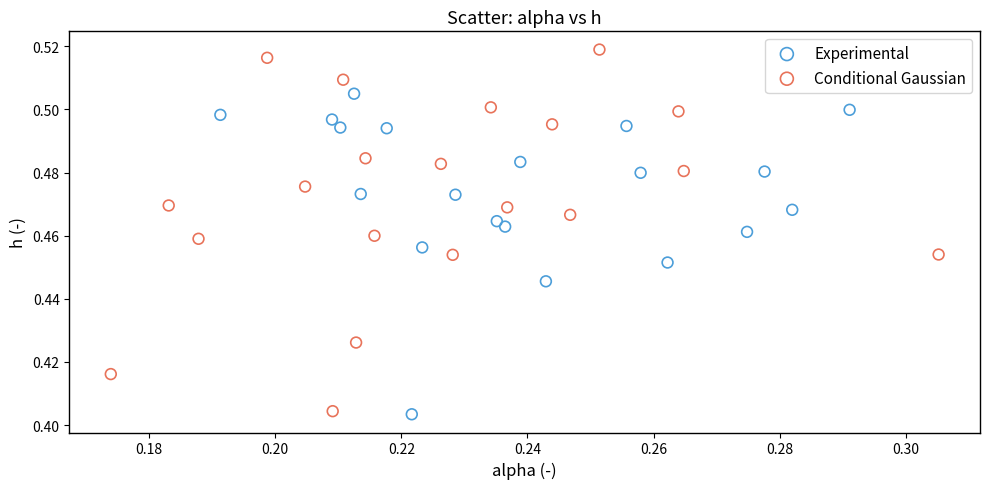

Which series reaches the maximum Y coordinate?

Conditional Gaussian